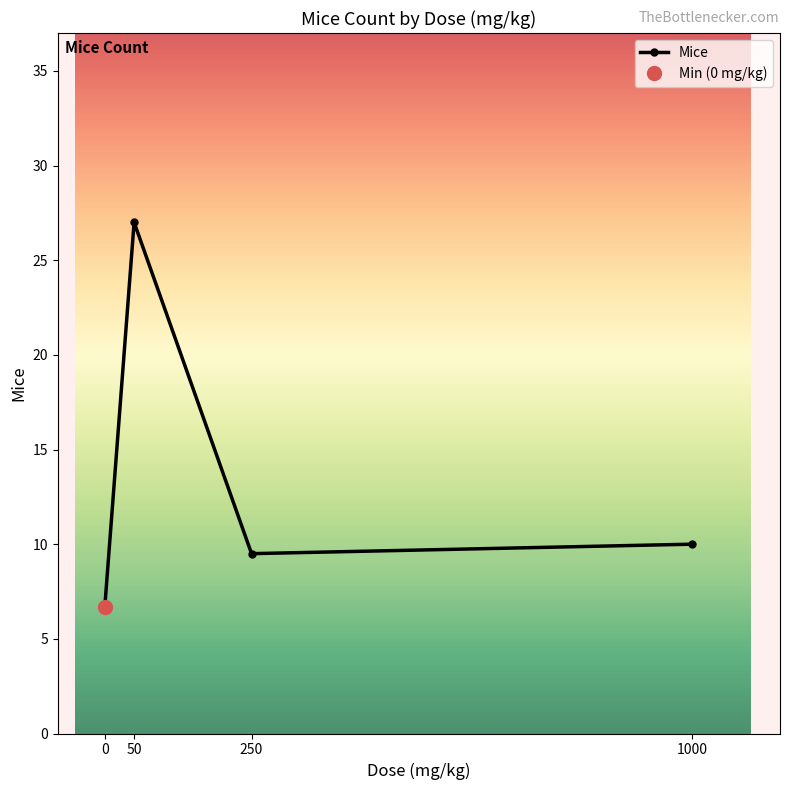

True or false: Mice has more than 2 interior local peaks.

False